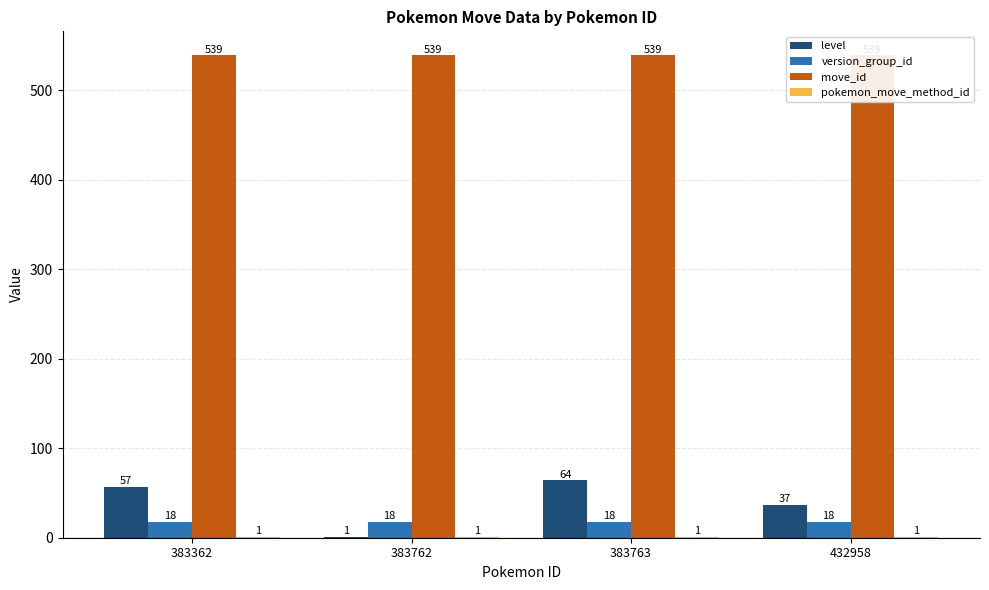

Reading right to left, transcribe all the data shown in this chart.

level: 37	64	1	57
version_group_id: 18	18	18	18
move_id: 539	539	539	539
pokemon_move_method_id: 1	1	1	1